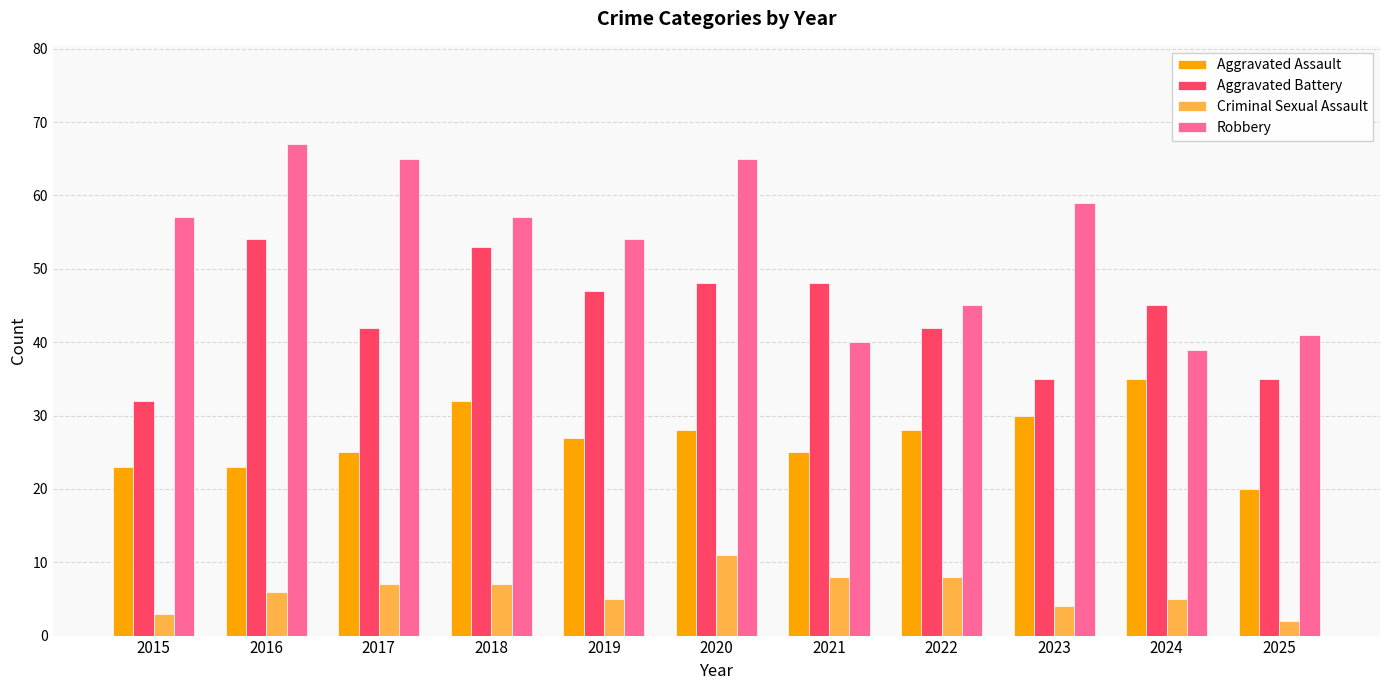

At how many categories does at least one series exceed 42?

10